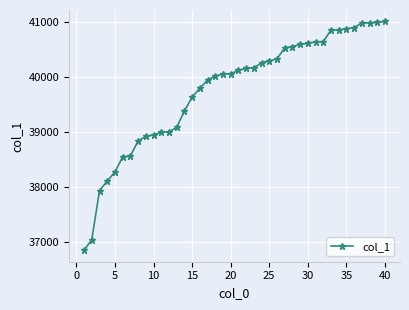

What is the difference between the maximum and minimum values?

4155